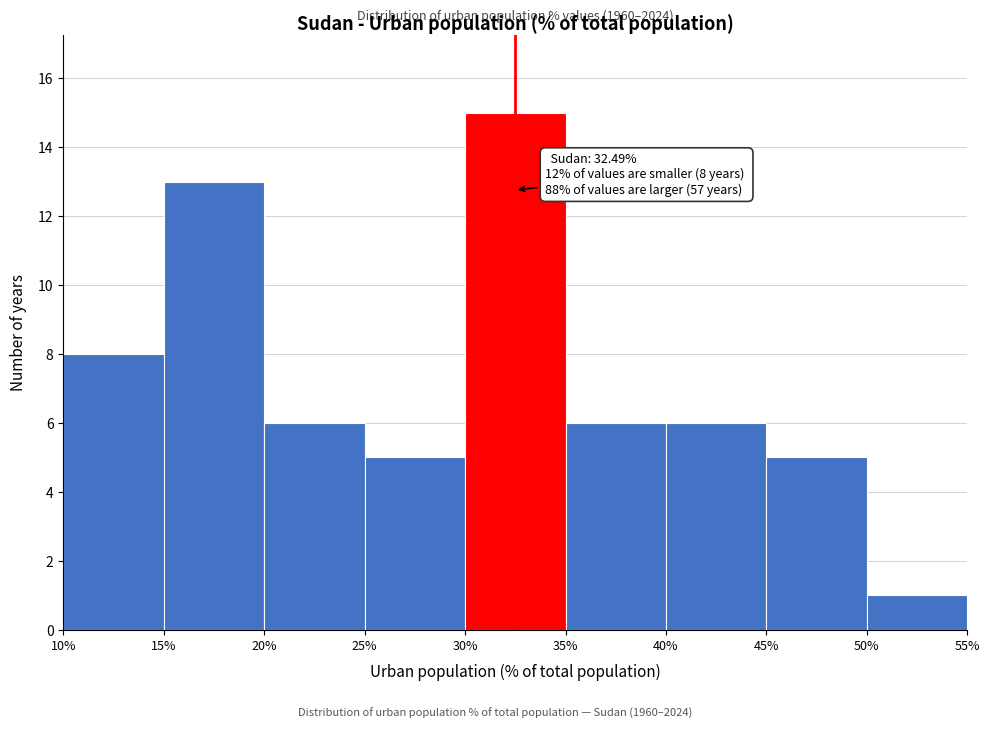

Over which range of the x-axis is the bar tallest?

30% to 35%